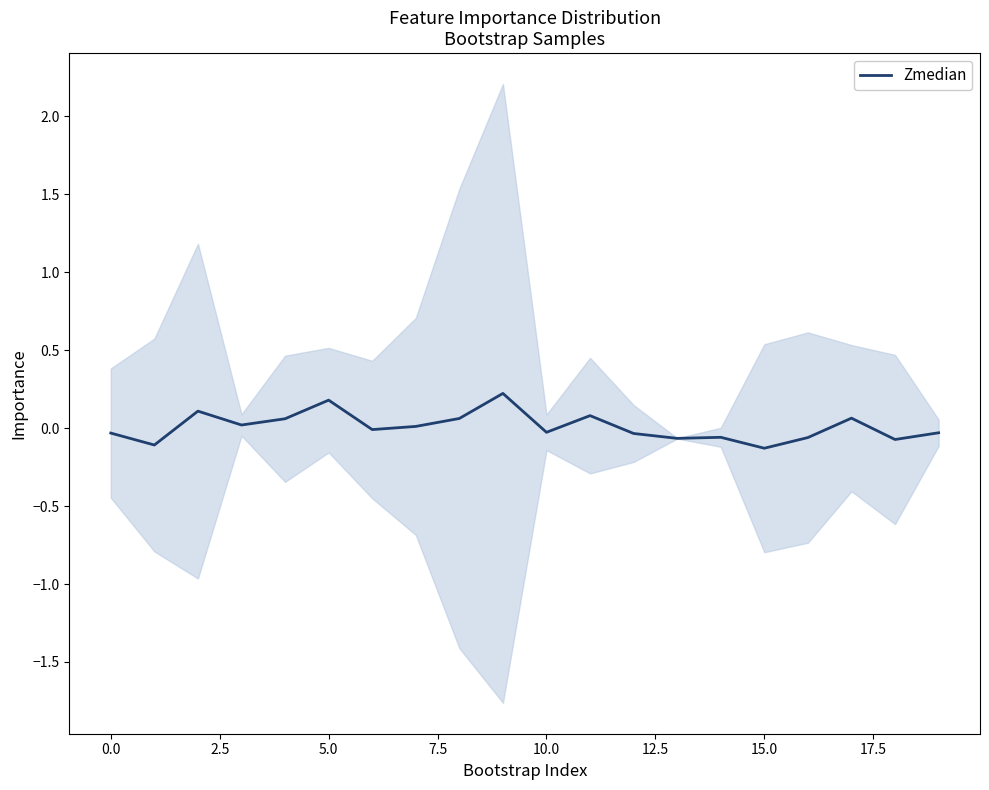

Does the chart display data point markers on the line(s)?

No